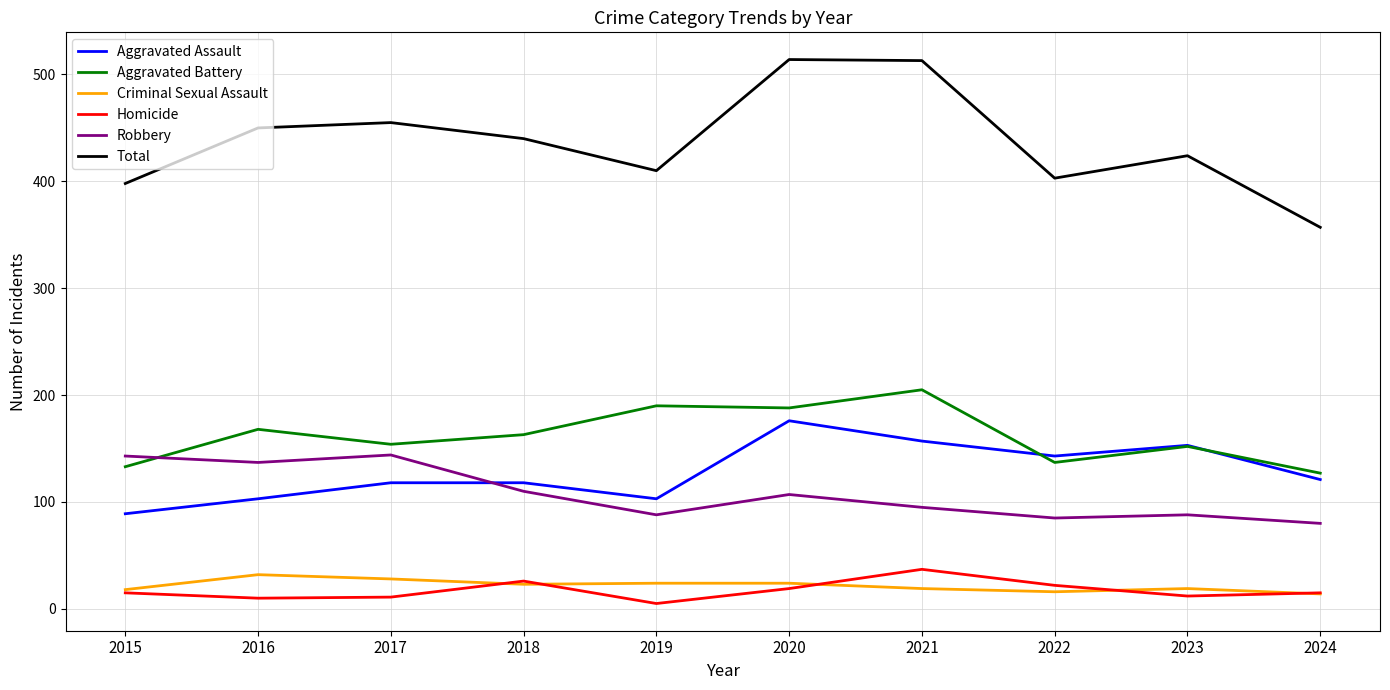

The Criminal Sexual Assault series shows 32 at 2016. True or false?

True